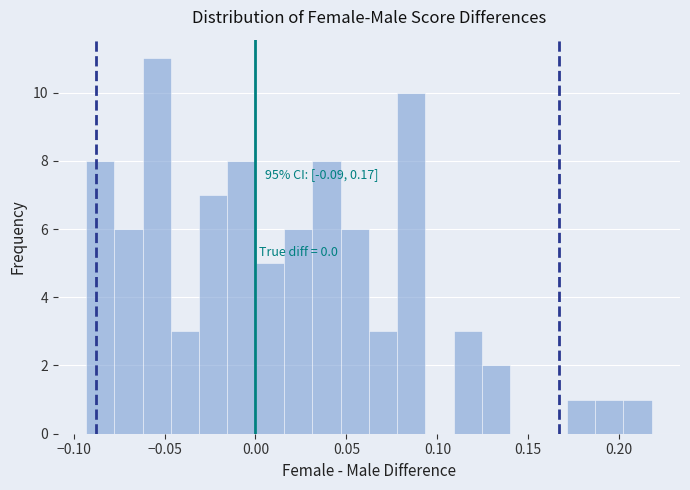

Read against the x-axis, roughly where is the centre of the tallest bar?

-0.055